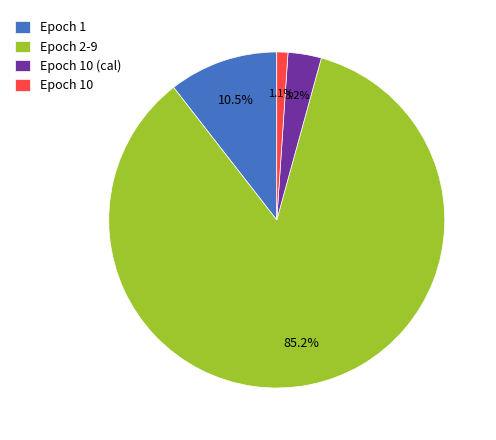

Combined, what portion of the pie is Epoch 10 and Epoch 10 (cal)?

4.3%